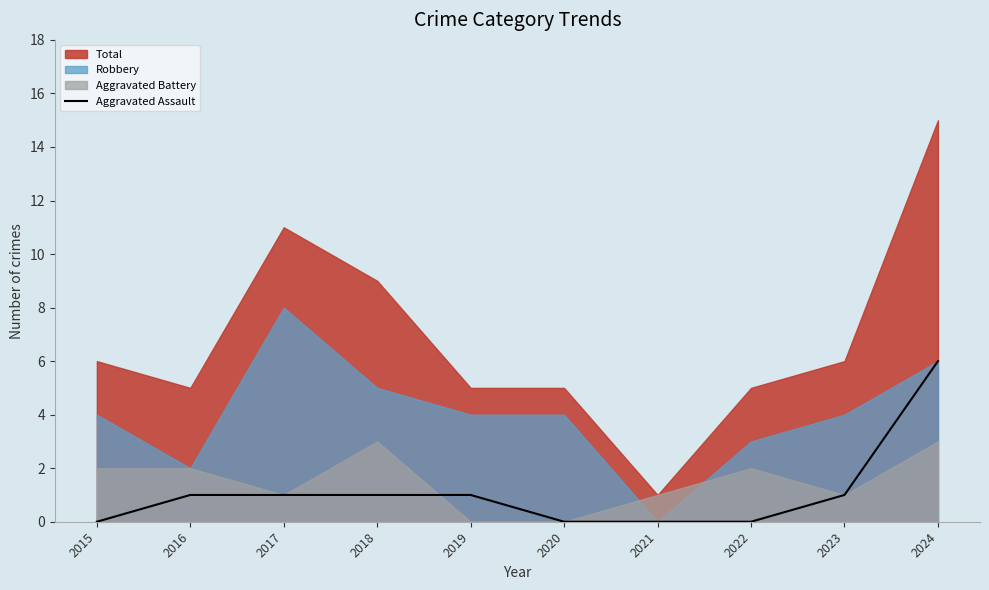

What is the maximum value for Aggravated Assault?

6